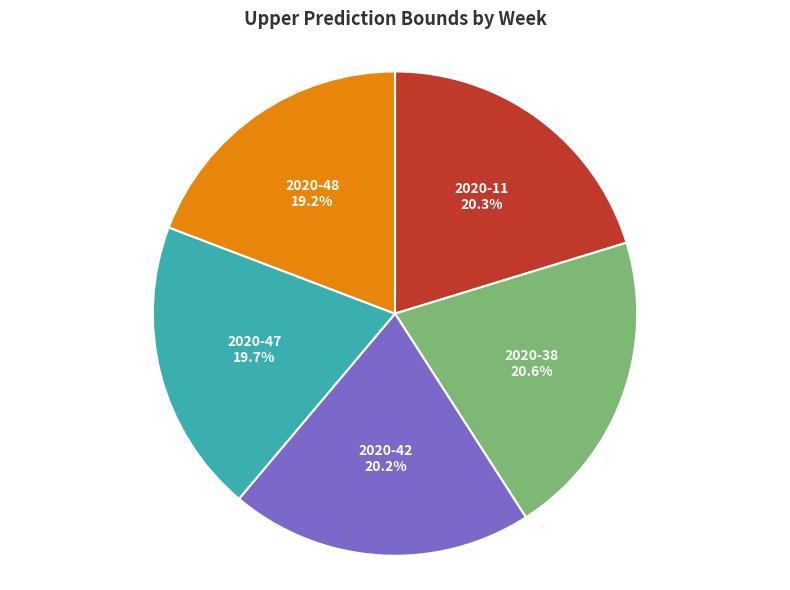

How many segments does this pie chart have?

5